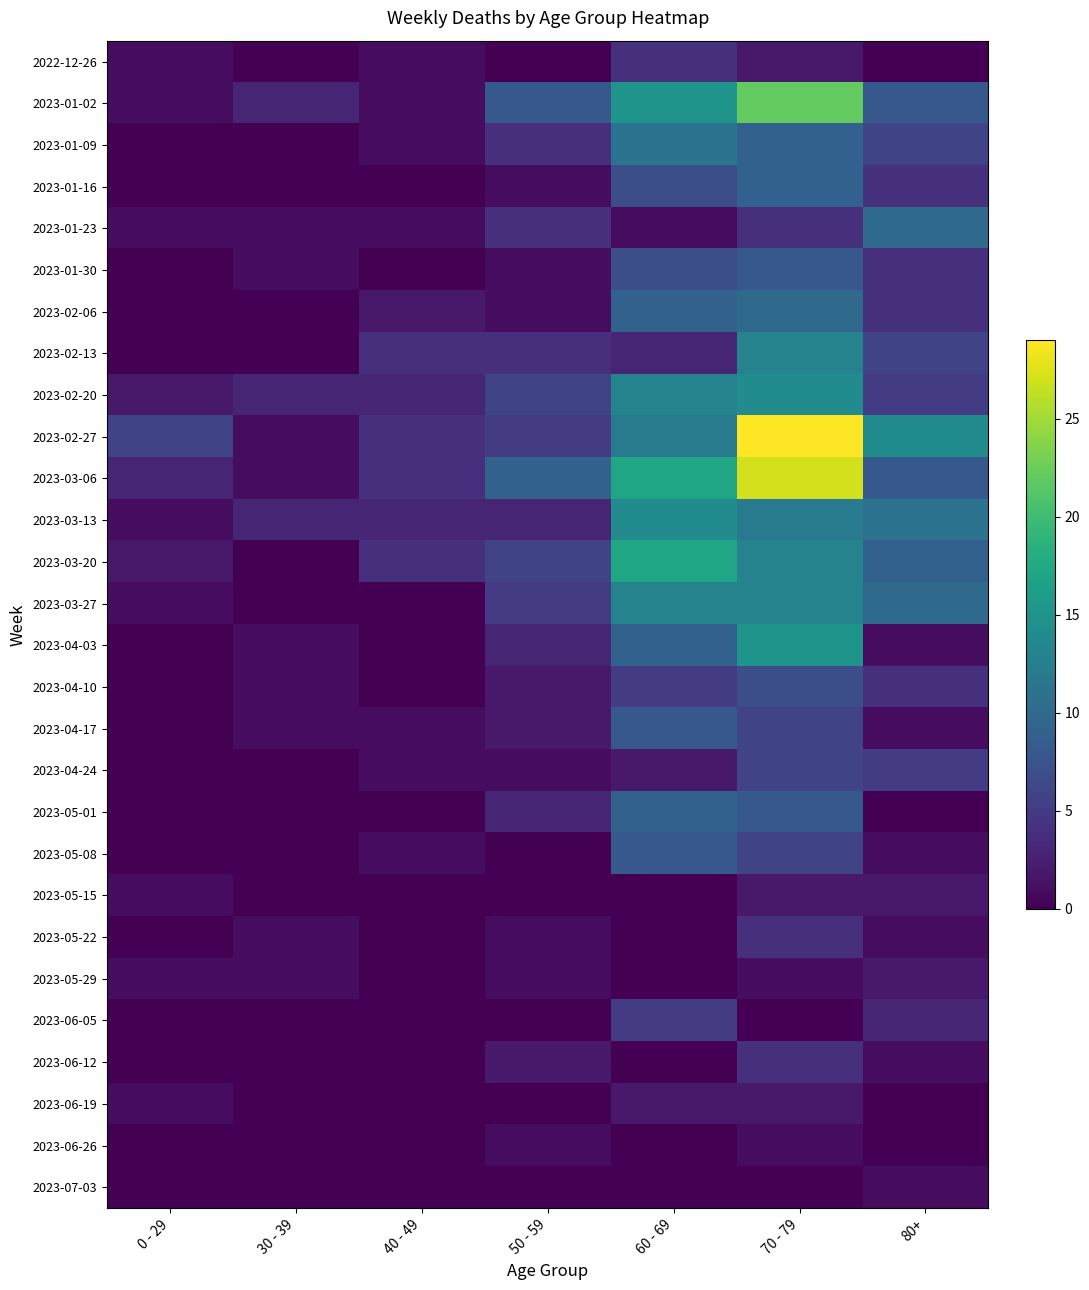

What is the total value across all series at 70 - 79?

247